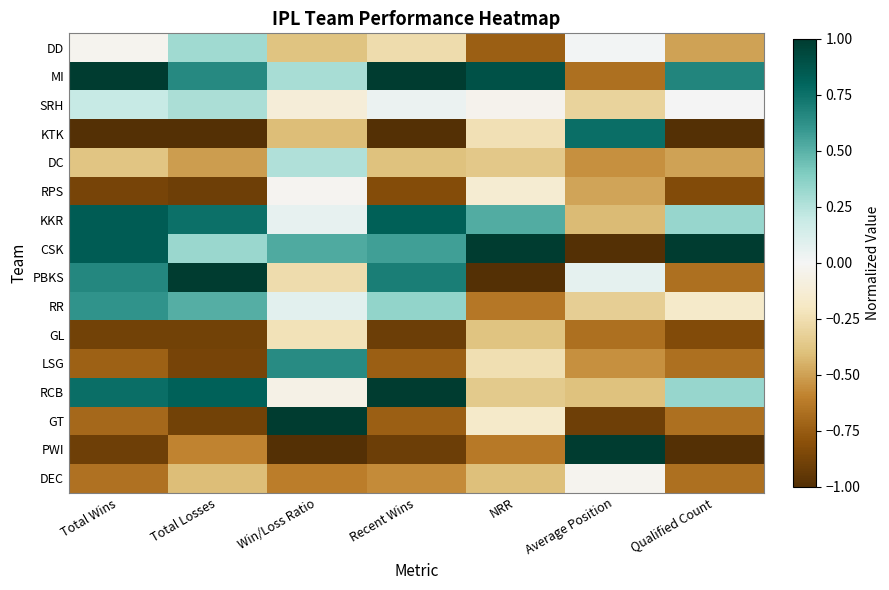

Reading left to right, list all the values displayed in this chart.

DD: Total Wins=-0.0	Total Losses=0.3	Win/Loss Ratio=-0.4	Recent Wins=-0.3	NRR=-0.7	Average Position=0.0	Qualified Count=-0.5
MI: Total Wins=1.0	Total Losses=0.7	Win/Loss Ratio=0.3	Recent Wins=1.0	NRR=0.9	Average Position=-0.7	Qualified Count=0.7
SRH: Total Wins=0.2	Total Losses=0.3	Win/Loss Ratio=-0.1	Recent Wins=0.0	NRR=-0.0	Average Position=-0.3	Qualified Count=0.0
KTK: Total Wins=-1.0	Total Losses=-1.0	Win/Loss Ratio=-0.4	Recent Wins=-1.0	NRR=-0.2	Average Position=0.8	Qualified Count=-1.0
DC: Total Wins=-0.4	Total Losses=-0.5	Win/Loss Ratio=0.3	Recent Wins=-0.4	NRR=-0.4	Average Position=-0.5	Qualified Count=-0.5
RPS: Total Wins=-0.9	Total Losses=-0.9	Win/Loss Ratio=-0.0	Recent Wins=-0.8	NRR=-0.1	Average Position=-0.5	Qualified Count=-0.8
KKR: Total Wins=0.8	Total Losses=0.8	Win/Loss Ratio=0.1	Recent Wins=0.8	NRR=0.5	Average Position=-0.4	Qualified Count=0.3
CSK: Total Wins=0.8	Total Losses=0.3	Win/Loss Ratio=0.5	Recent Wins=0.6	NRR=1.0	Average Position=-1.0	Qualified Count=1.0
PBKS: Total Wins=0.7	Total Losses=1.0	Win/Loss Ratio=-0.3	Recent Wins=0.7	NRR=-1.0	Average Position=0.1	Qualified Count=-0.7
RR: Total Wins=0.6	Total Losses=0.5	Win/Loss Ratio=0.1	Recent Wins=0.3	NRR=-0.6	Average Position=-0.3	Qualified Count=-0.2
GL: Total Wins=-0.9	Total Losses=-0.9	Win/Loss Ratio=-0.2	Recent Wins=-0.9	NRR=-0.4	Average Position=-0.7	Qualified Count=-0.8
LSG: Total Wins=-0.7	Total Losses=-0.9	Win/Loss Ratio=0.6	Recent Wins=-0.7	NRR=-0.2	Average Position=-0.5	Qualified Count=-0.7
RCB: Total Wins=0.8	Total Losses=0.8	Win/Loss Ratio=-0.1	Recent Wins=1.0	NRR=-0.4	Average Position=-0.4	Qualified Count=0.3
GT: Total Wins=-0.7	Total Losses=-0.9	Win/Loss Ratio=1.0	Recent Wins=-0.7	NRR=-0.2	Average Position=-0.9	Qualified Count=-0.7
PWI: Total Wins=-0.9	Total Losses=-0.6	Win/Loss Ratio=-1.0	Recent Wins=-0.9	NRR=-0.6	Average Position=1.0	Qualified Count=-1.0
DEC: Total Wins=-0.7	Total Losses=-0.4	Win/Loss Ratio=-0.6	Recent Wins=-0.6	NRR=-0.4	Average Position=-0.0	Qualified Count=-0.7